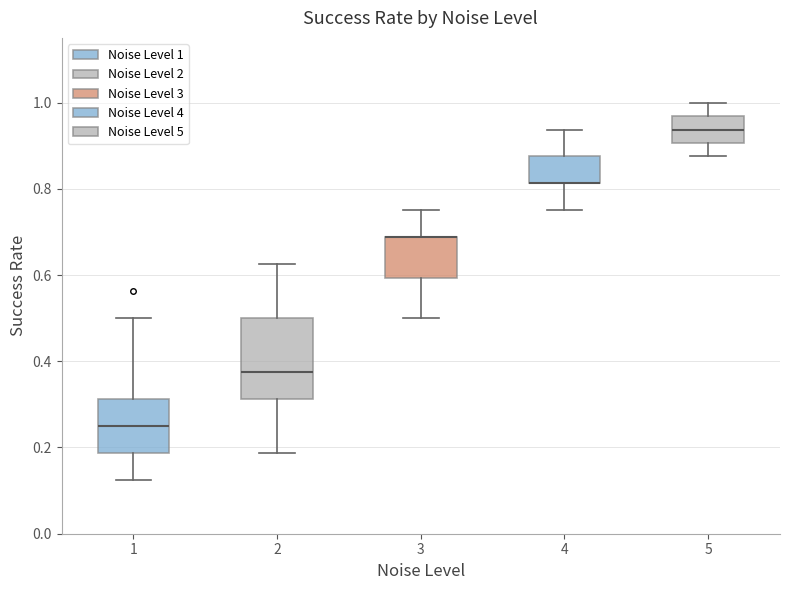

Comparing the boxes themselves (not the whiskers), which one is the tallest?

2